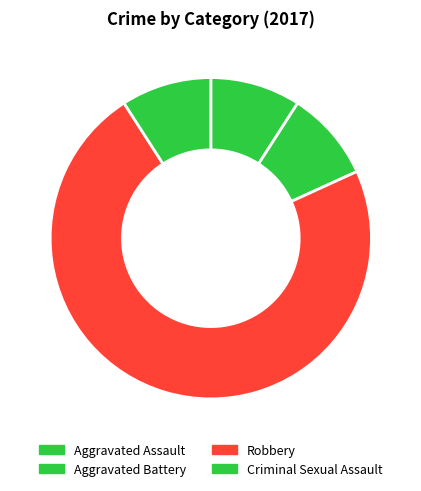

What percentage is NOT represented by Aggravated Assault?

90.9%